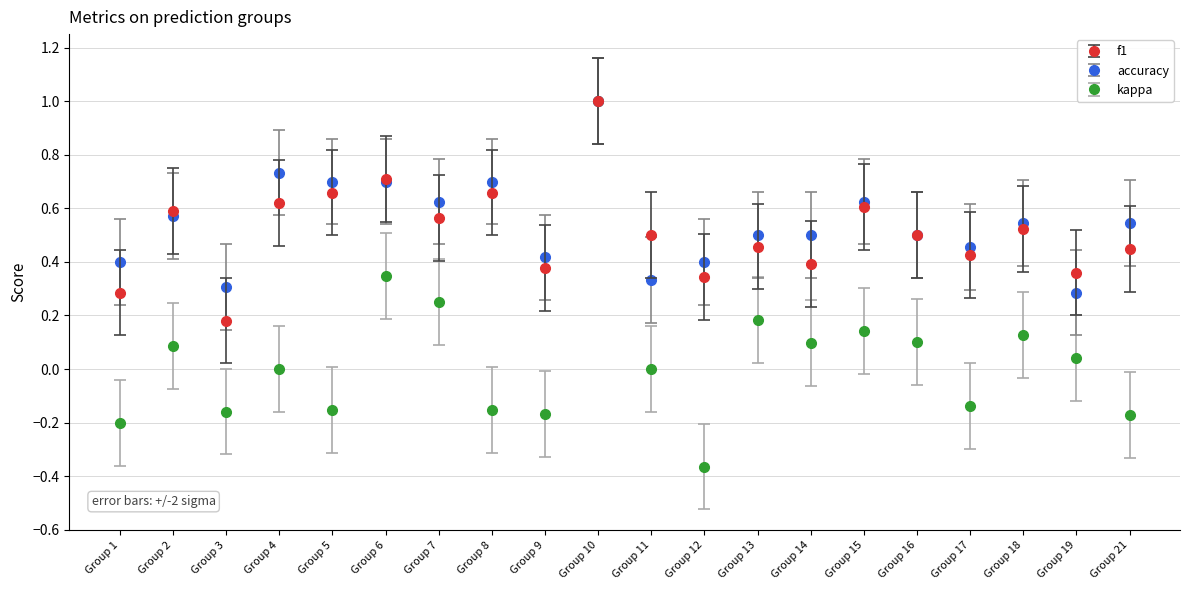

Which series changed the most between Group 6 and Group 13?

f1